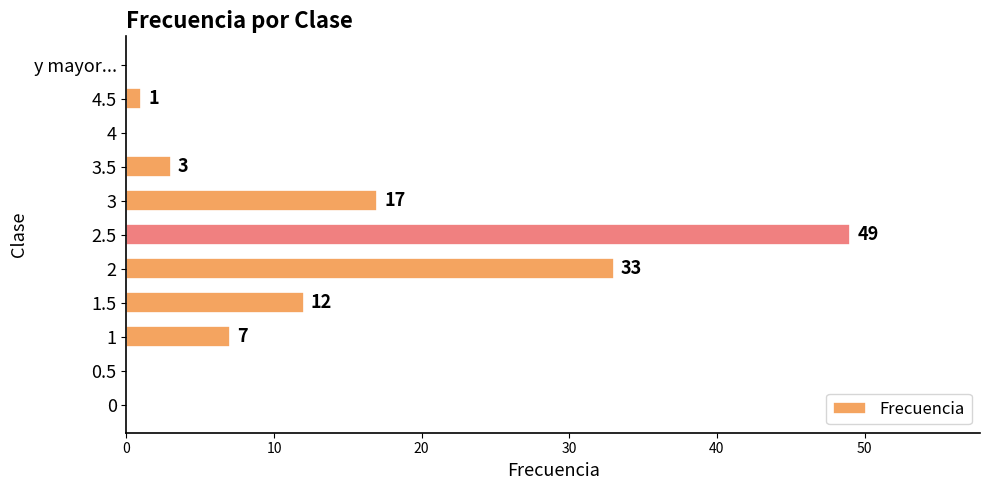

At which label is the value closest to 24?

3